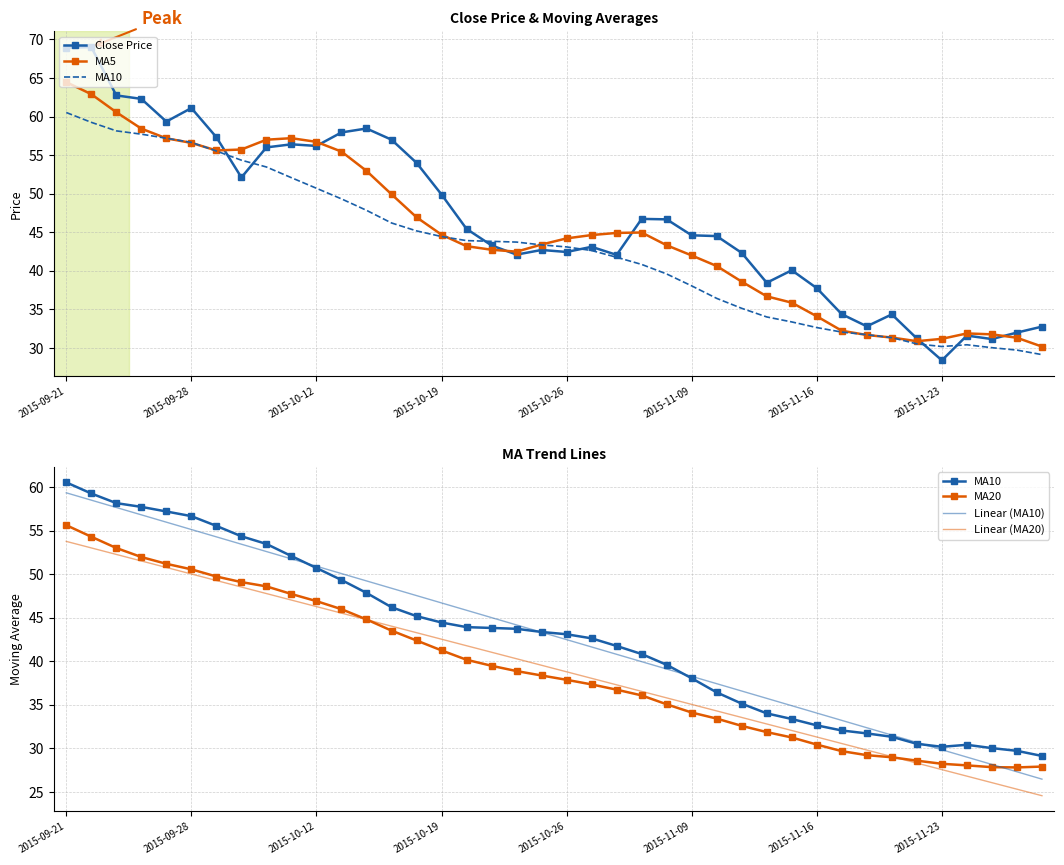

Read the Close Price value at 12.

58.5